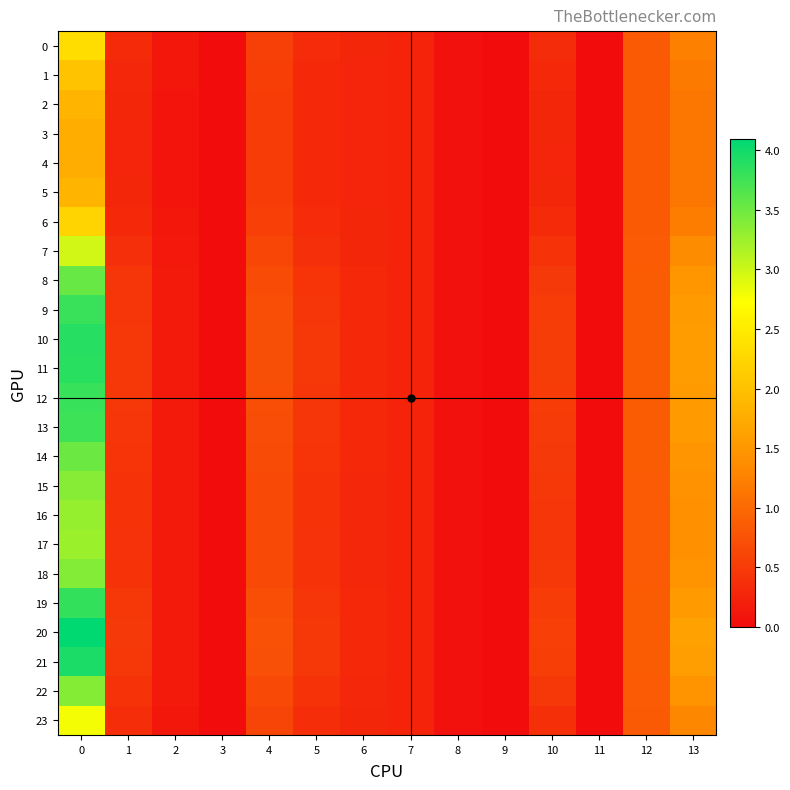

Rank the series at 5 from highest to lowest value.

20, 21, 10, 11, 19, 12, 9, 13, 8, 14, 18, 22, 15, 16, 17, 7, 23, 0, 6, 1, 2, 5, 3, 4